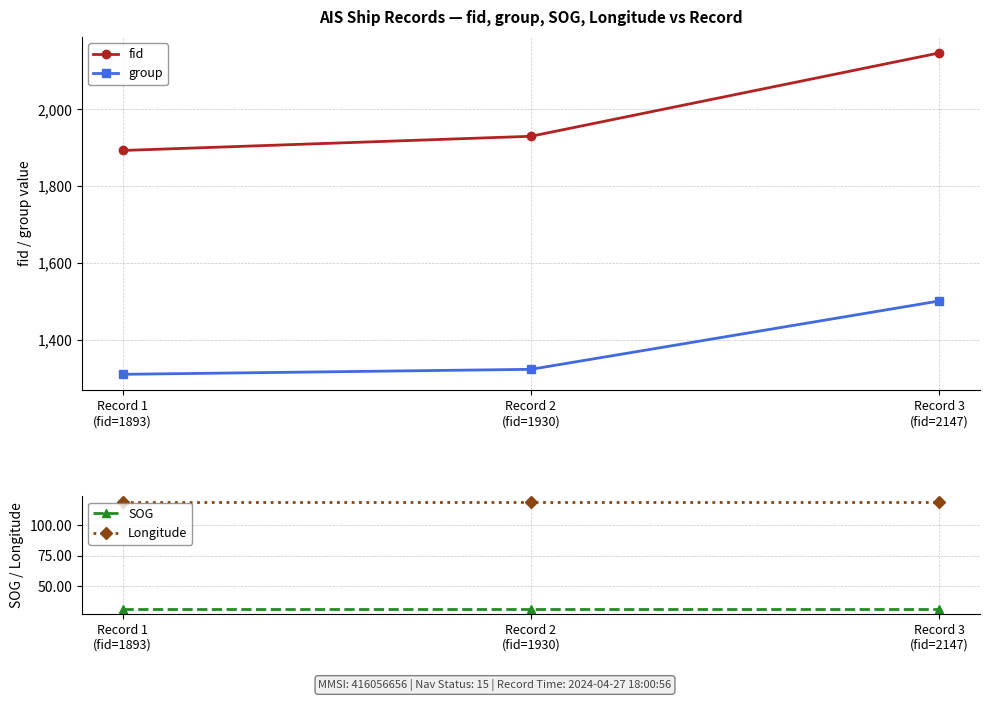

What is the difference between the highest and lowest values at Record 3
(fid=2147)?

2115.7